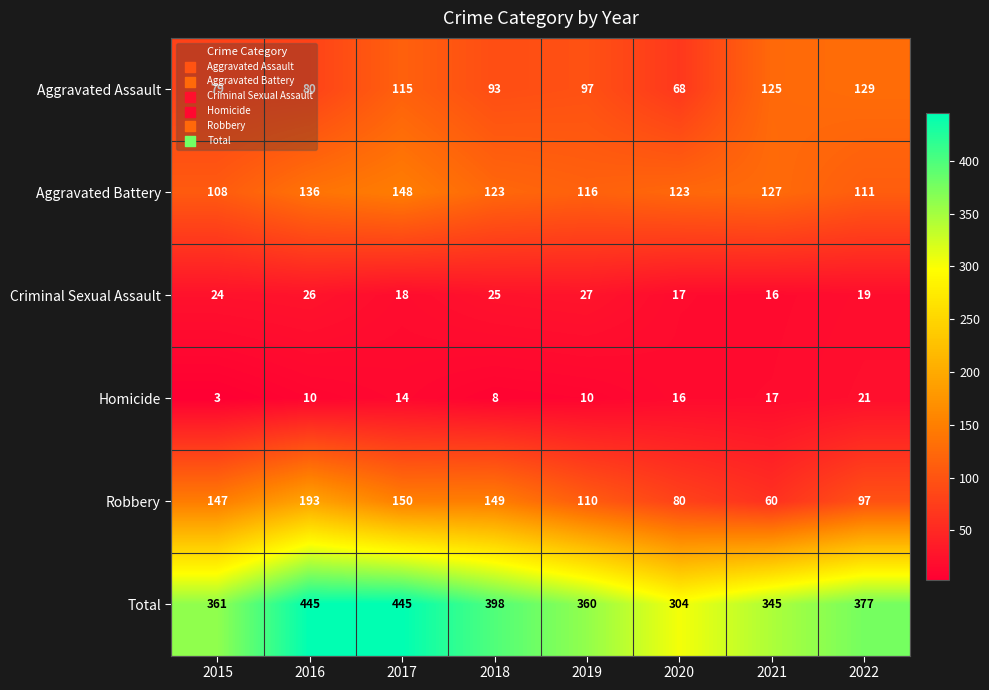

What is the sum of all Total values?

3035